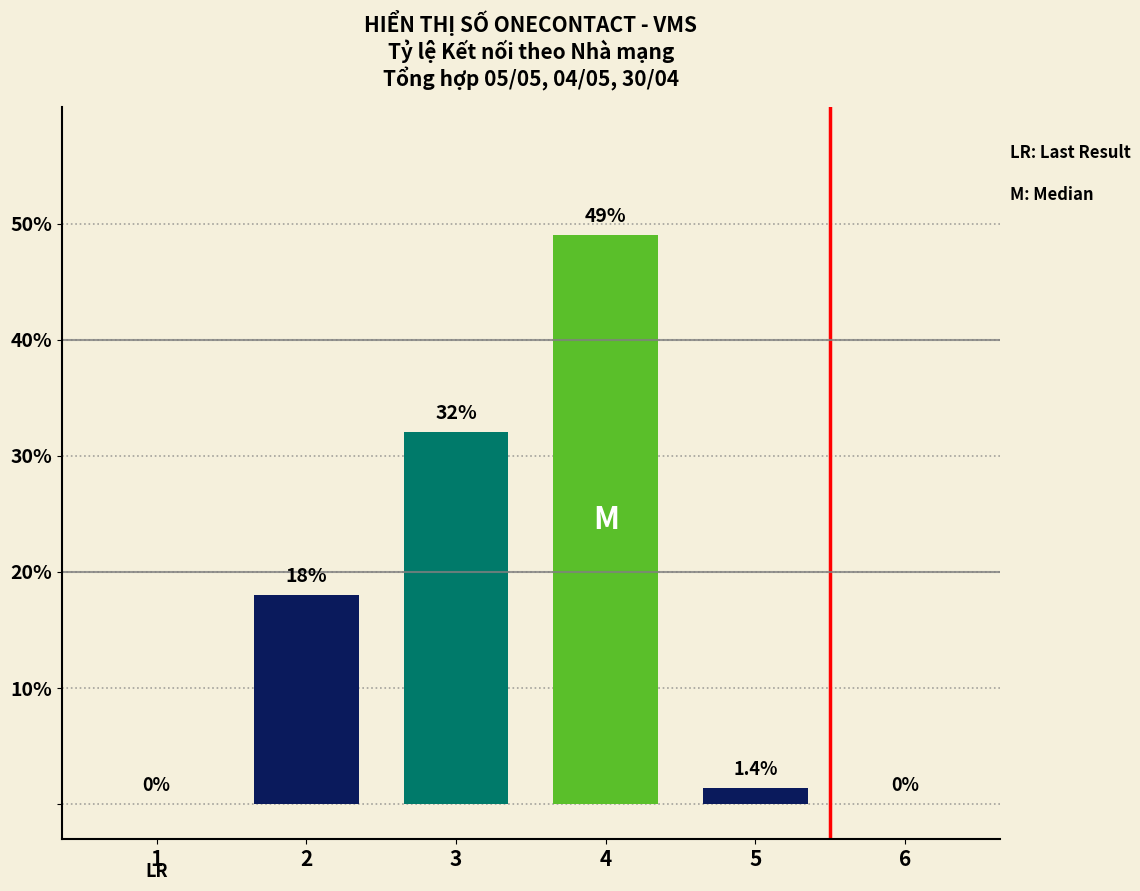

Is it true that the value at 3 is 22.2?

False